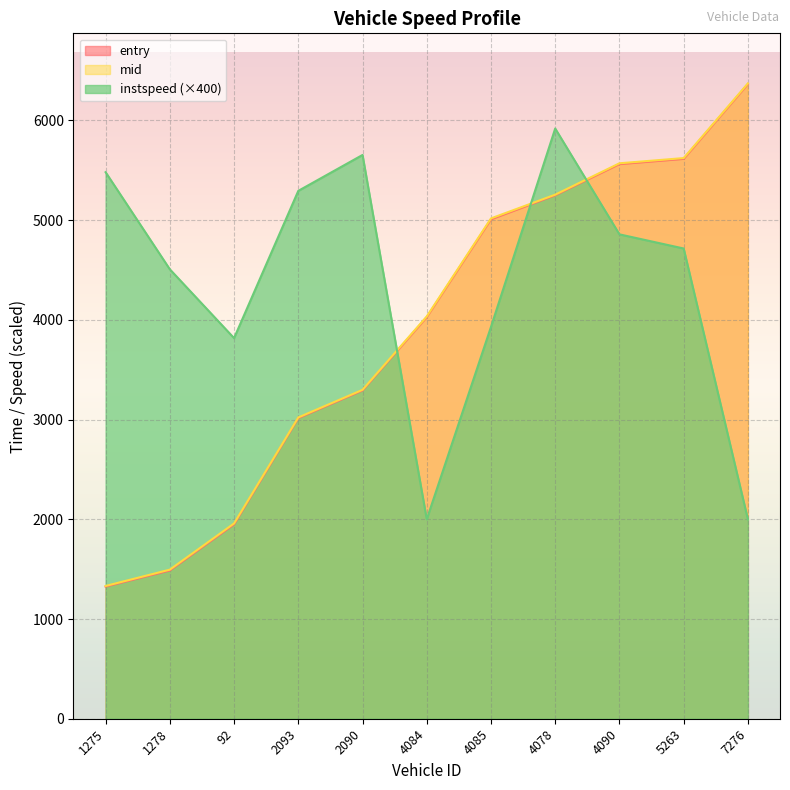

What is the label of the 7th point from the right?

2090